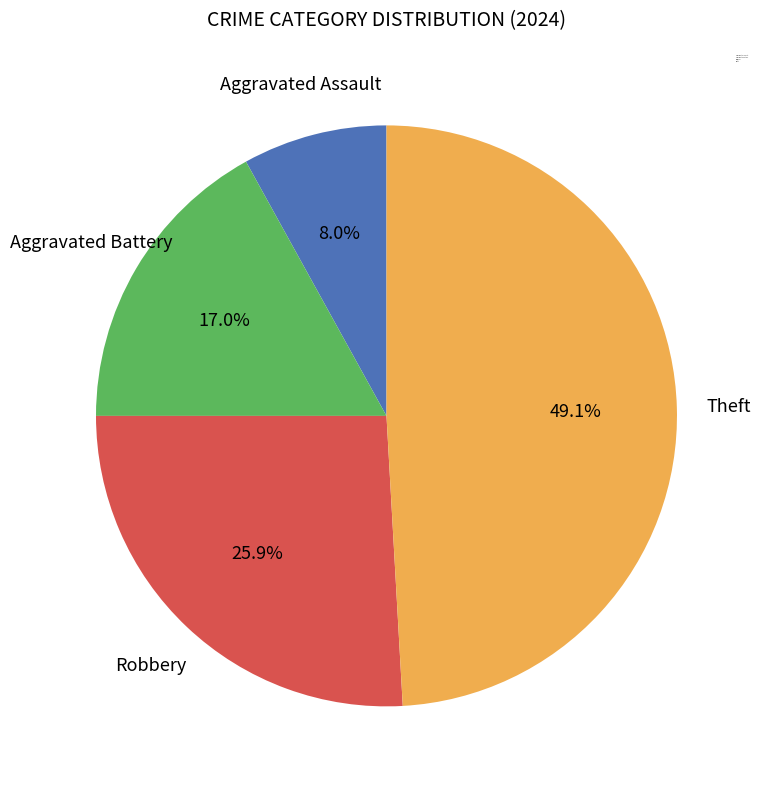

True or false: Aggravated Assault accounts for 18% of the total.

False